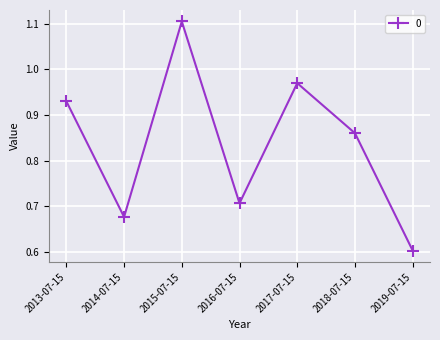

What is the label of the 2nd point from the right?

2018-07-15